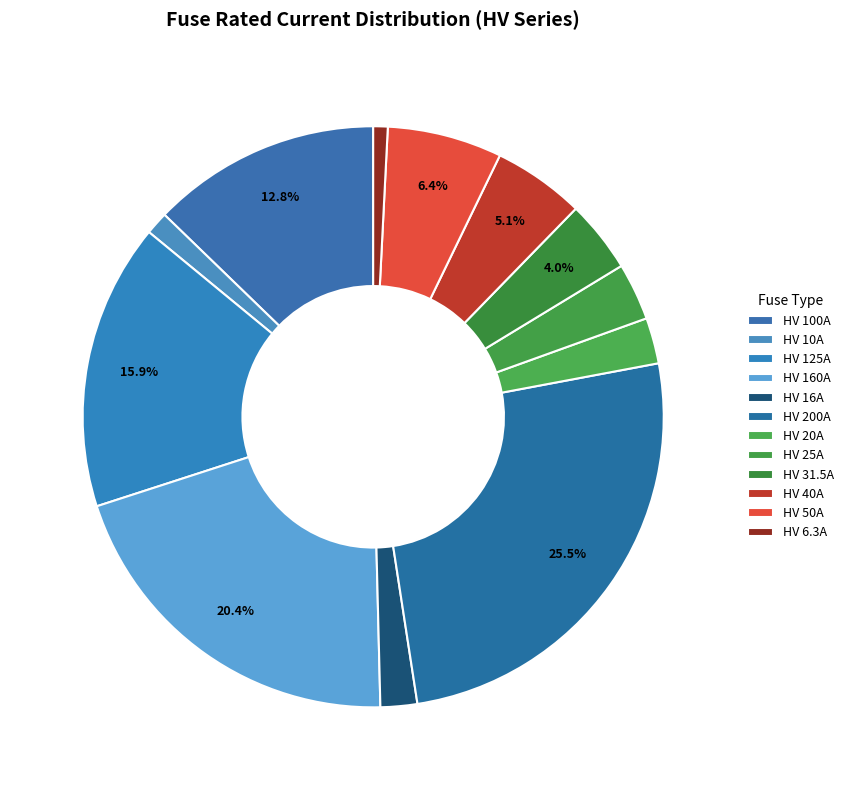

To the nearest percent, what is the difference between the largest and smallest slice percentages?

25%